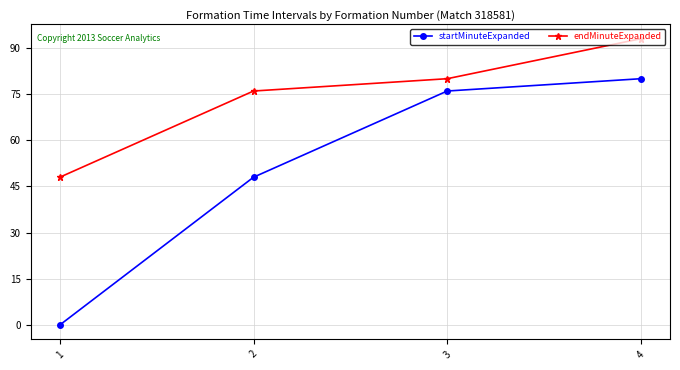

What is the sum of all endMinuteExpanded values?

297